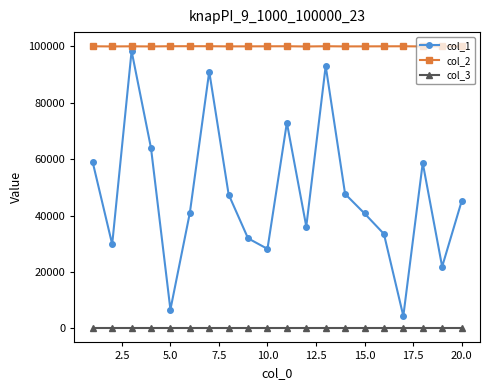

In col_2, how many points are lower than both neighbors (excluding endpoints)?

6